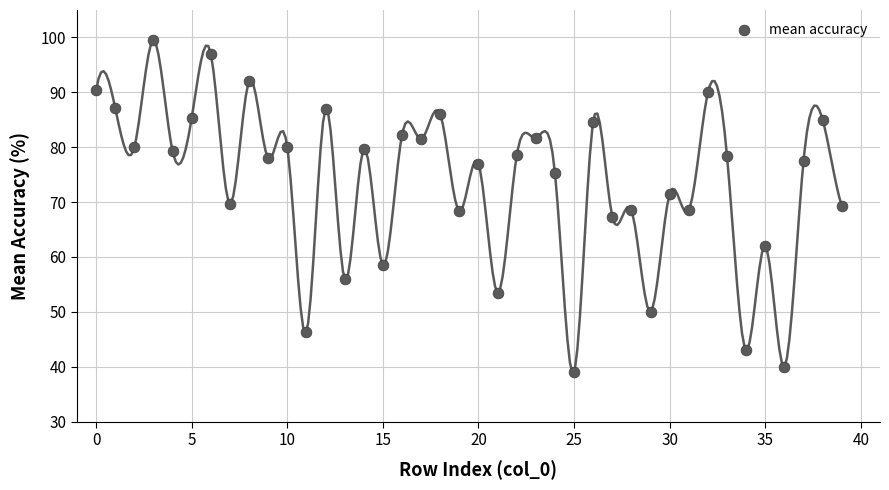

What is the range of Y values (max minus min)?

60.5